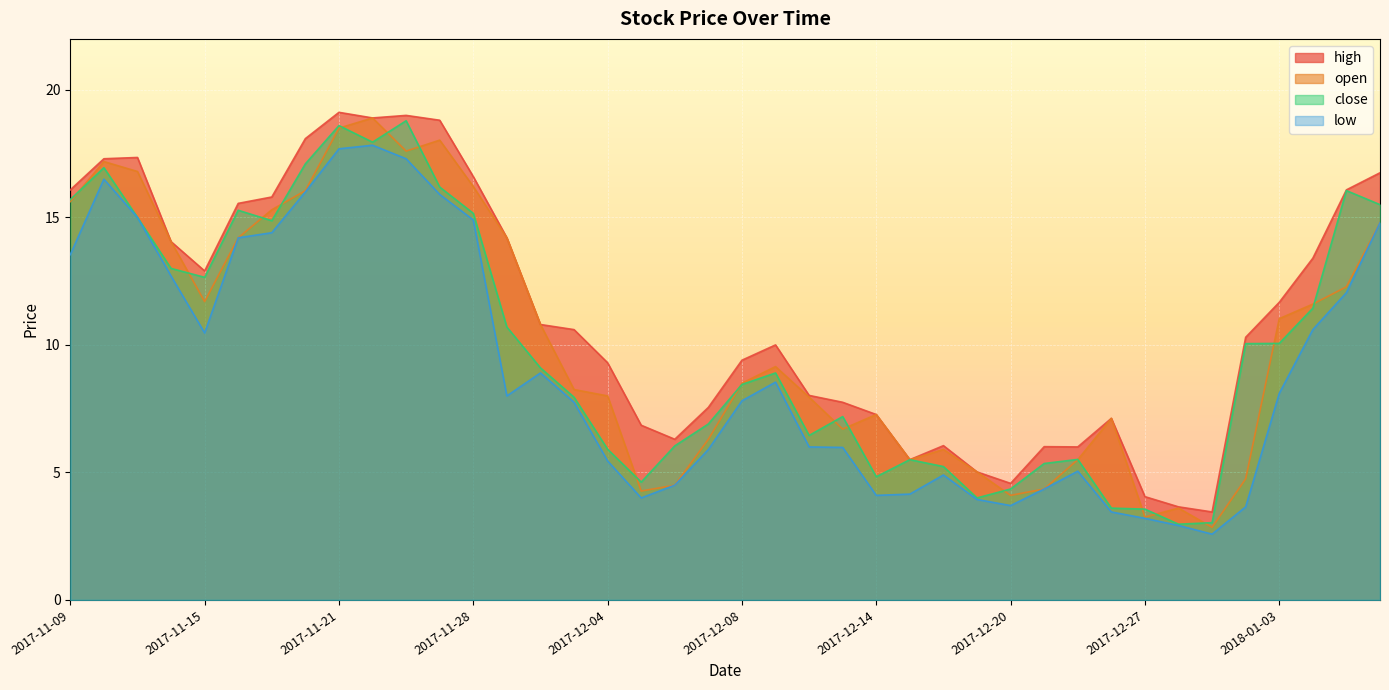

Reading left to right, transcribe all the data shown in this chart.

high: 2017-11-09=16.1	2017-11-10=17.3	2017-11-13=17.4	2017-11-14=14.1	2017-11-15=12.9	2017-11-16=15.6	2017-11-17=15.8	2017-11-20=18.1	2017-11-21=19.1	2017-11-22=18.9	2017-11-24=19.0	2017-11-27=18.8	2017-11-28=16.6	2017-11-29=14.2	2017-11-30=10.8	2017-12-01=10.6	2017-12-04=9.3	2017-12-05=6.8	2017-12-06=6.3	2017-12-07=7.5	2017-12-08=9.4	2017-12-11=10.0	2017-12-12=8.0	2017-12-13=7.8	2017-12-14=7.3	2017-12-15=5.5	2017-12-18=6.0	2017-12-19=5.0	2017-12-20=4.6	2017-12-21=6.0	2017-12-22=6.0	2017-12-26=7.1	2017-12-27=4.0	2017-12-28=3.6	2017-12-29=3.5	2018-01-02=10.3	2018-01-03=11.7	2018-01-04=13.4	2018-01-05=16.1	2018-01-08=16.8
open: 2017-11-09=15.6	2017-11-10=17.2	2017-11-13=16.8	2017-11-14=14.1	2017-11-15=11.7	2017-11-16=14.2	2017-11-17=15.3	2017-11-20=16.1	2017-11-21=18.5	2017-11-22=18.9	2017-11-24=17.6	2017-11-27=18.0	2017-11-28=16.2	2017-11-29=14.2	2017-11-30=10.8	2017-12-01=8.2	2017-12-04=8.0	2017-12-05=4.3	2017-12-06=4.5	2017-12-07=6.3	2017-12-08=8.5	2017-12-11=9.2	2017-12-12=8.0	2017-12-13=6.7	2017-12-14=7.3	2017-12-15=5.5	2017-12-18=5.9	2017-12-19=5.0	2017-12-20=4.1	2017-12-21=4.3	2017-12-22=5.5	2017-12-26=7.1	2017-12-27=3.2	2017-12-28=3.6	2017-12-29=2.9	2018-01-02=4.8	2018-01-03=11.0	2018-01-04=11.6	2018-01-05=12.3	2018-01-08=14.8
close: 2017-11-09=15.7	2017-11-10=16.9	2017-11-13=15.0	2017-11-14=13.0	2017-11-15=12.7	2017-11-16=15.3	2017-11-17=14.9	2017-11-20=17.1	2017-11-21=18.6	2017-11-22=17.9	2017-11-24=18.8	2017-11-27=16.2	2017-11-28=15.2	2017-11-29=10.7	2017-11-30=9.1	2017-12-01=8.0	2017-12-04=5.9	2017-12-05=4.6	2017-12-06=6.0	2017-12-07=6.9	2017-12-08=8.4	2017-12-11=8.9	2017-12-12=6.5	2017-12-13=7.2	2017-12-14=4.8	2017-12-15=5.5	2017-12-18=5.2	2017-12-19=4.0	2017-12-20=4.3	2017-12-21=5.3	2017-12-22=5.5	2017-12-26=3.6	2017-12-27=3.6	2017-12-28=3.0	2017-12-29=3.0	2018-01-02=10.1	2018-01-03=10.1	2018-01-04=11.4	2018-01-05=16.1	2018-01-08=15.5
low: 2017-11-09=13.5	2017-11-10=16.5	2017-11-13=15.0	2017-11-14=12.7	2017-11-15=10.5	2017-11-16=14.2	2017-11-17=14.4	2017-11-20=16.0	2017-11-21=17.7	2017-11-22=17.8	2017-11-24=17.3	2017-11-27=15.9	2017-11-28=14.9	2017-11-29=8.0	2017-11-30=8.9	2017-12-01=7.8	2017-12-04=5.5	2017-12-05=4.0	2017-12-06=4.5	2017-12-07=5.9	2017-12-08=7.8	2017-12-11=8.5	2017-12-12=6.0	2017-12-13=6.0	2017-12-14=4.1	2017-12-15=4.2	2017-12-18=4.9	2017-12-19=3.9	2017-12-20=3.7	2017-12-21=4.3	2017-12-22=5.0	2017-12-26=3.5	2017-12-27=3.2	2017-12-28=2.9	2017-12-29=2.6	2018-01-02=3.6	2018-01-03=8.1	2018-01-04=10.6	2018-01-05=12.1	2018-01-08=14.8